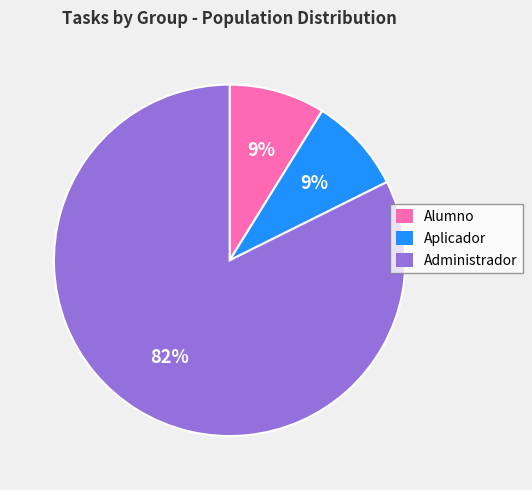

Do Administrador and Alumno together represent more than half of the pie?

Yes